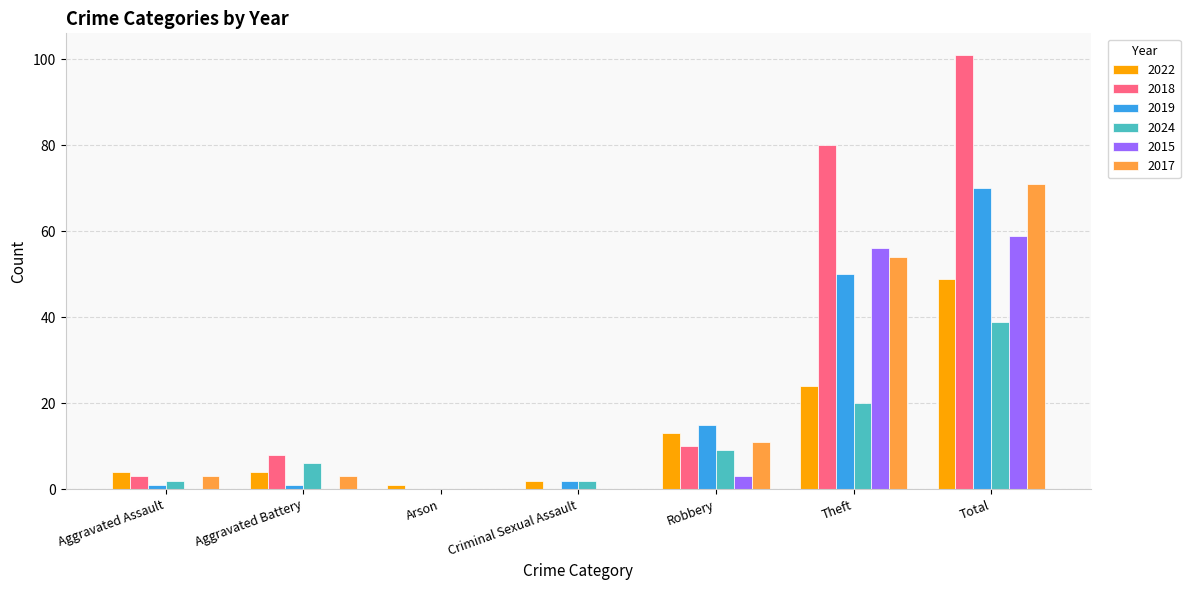

Between Criminal Sexual Assault and Robbery, which series saw the biggest shift?

2019